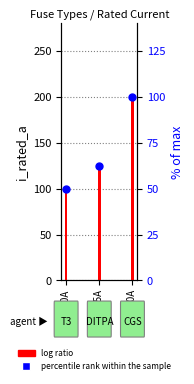

Which has a higher value, HV 200A or HV 125A?

HV 200A